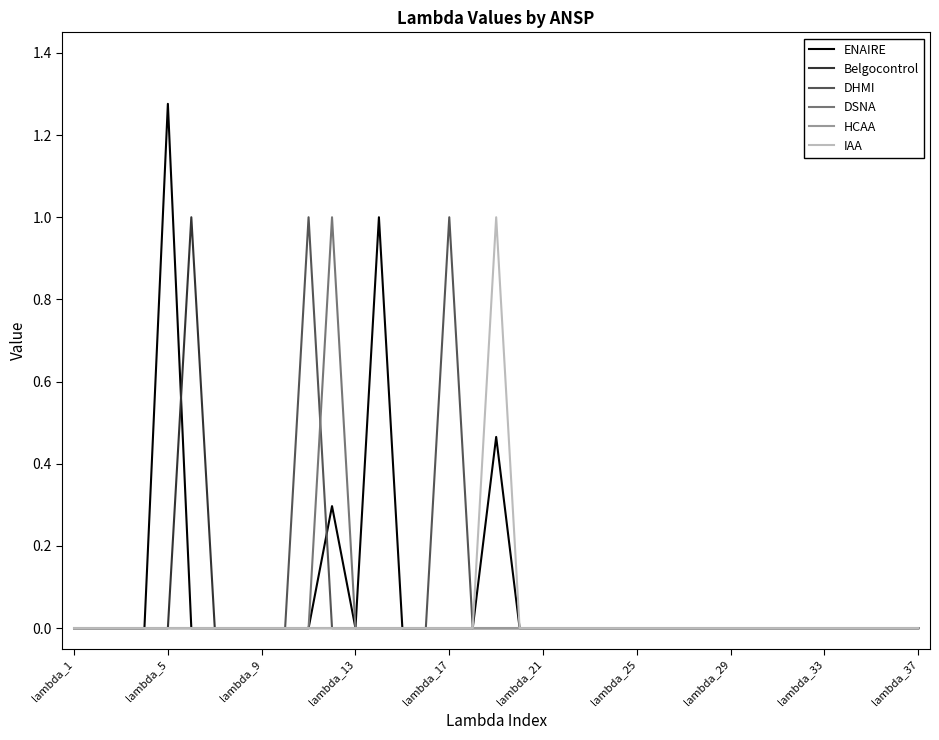

True or false: ENAIRE has more than 1 points higher than both neighbors.

True